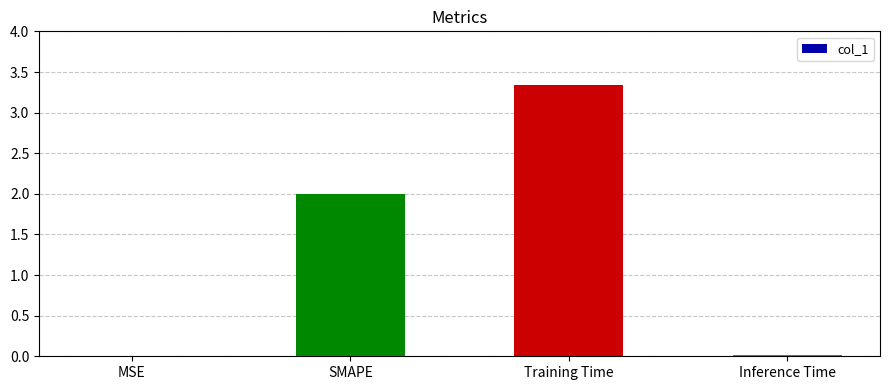

What is the average value?

1.3